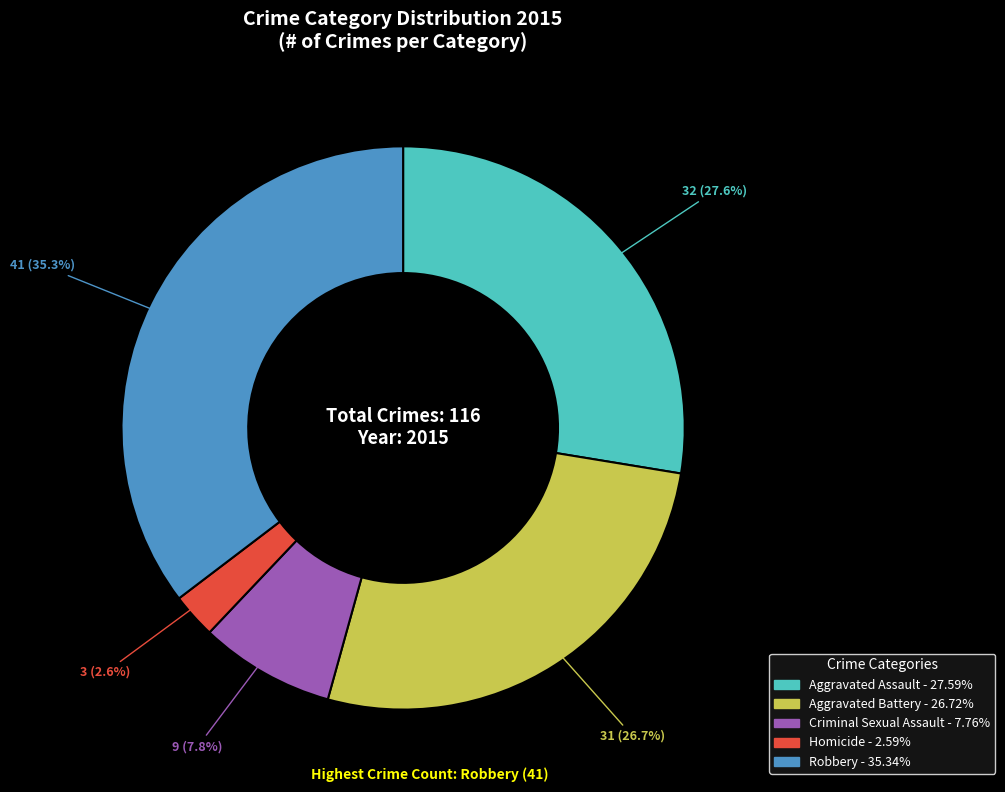

What percentage is NOT represented by Aggravated Battery?

73.3%